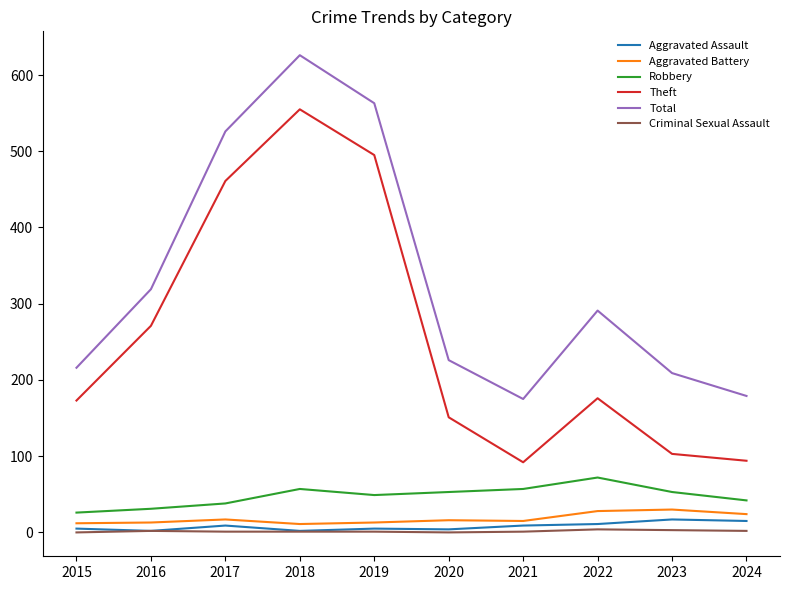

True or false: Aggravated Assault and Total cross at least once.

False